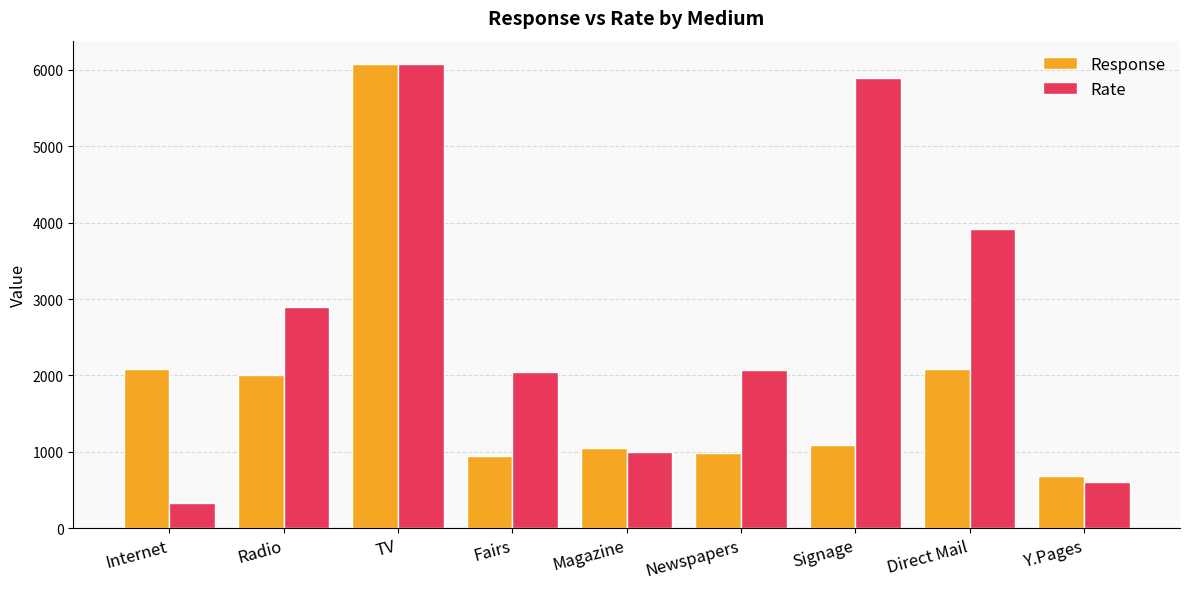

How many values in the Rate series are below 2068?

4